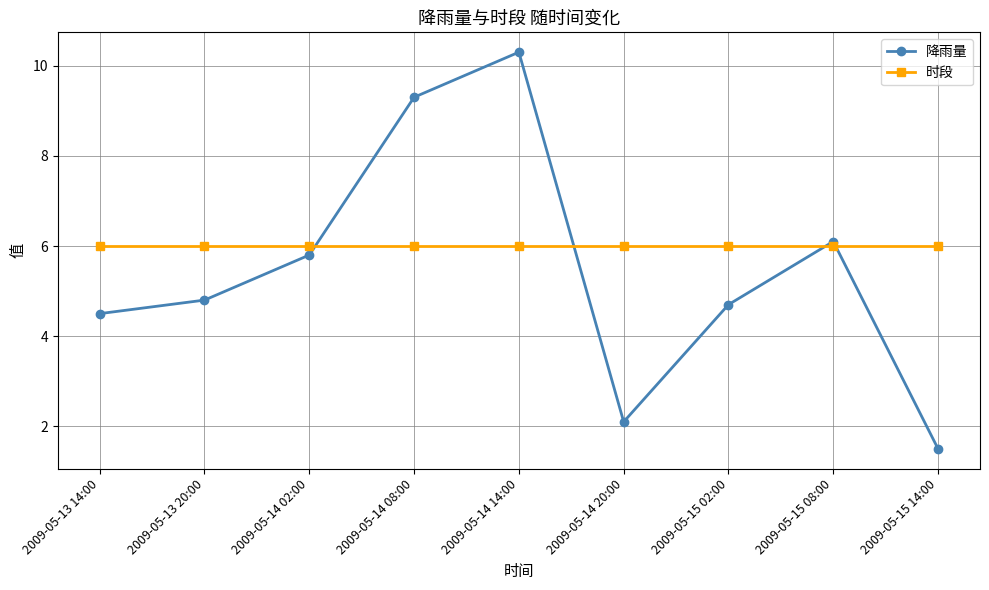

Reading left to right, transcribe all the data shown in this chart.

降雨量: 2009-05-13 14:00=4.5	2009-05-13 20:00=4.8	2009-05-14 02:00=5.8	2009-05-14 08:00=9.3	2009-05-14 14:00=10.3	2009-05-14 20:00=2.1	2009-05-15 02:00=4.7	2009-05-15 08:00=6.1	2009-05-15 14:00=1.5
时段: 2009-05-13 14:00=6.0	2009-05-13 20:00=6.0	2009-05-14 02:00=6.0	2009-05-14 08:00=6.0	2009-05-14 14:00=6.0	2009-05-14 20:00=6.0	2009-05-15 02:00=6.0	2009-05-15 08:00=6.0	2009-05-15 14:00=6.0